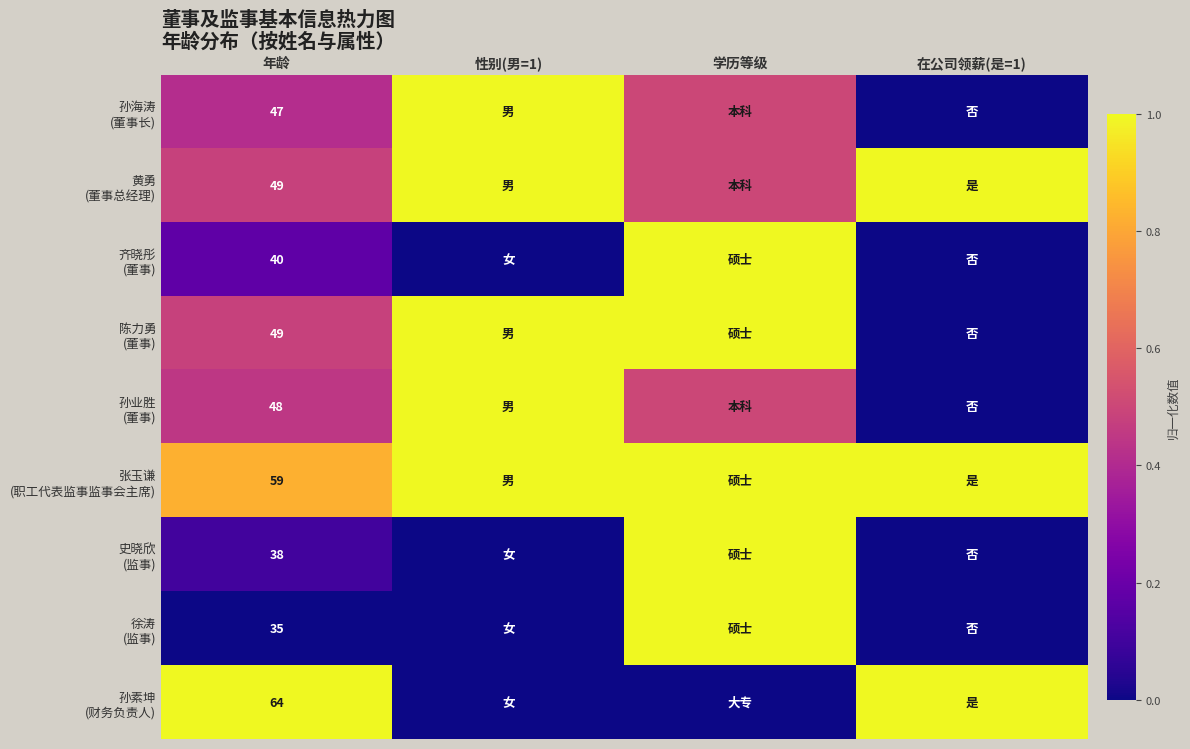

At which category is the sum across all series the highest?

学历等级